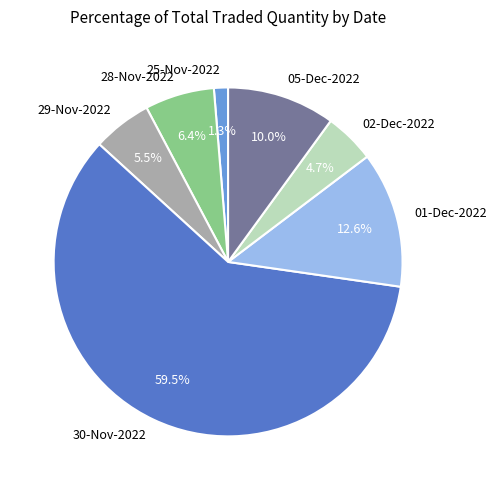

Is there any slice that represents more than half of the pie?

Yes